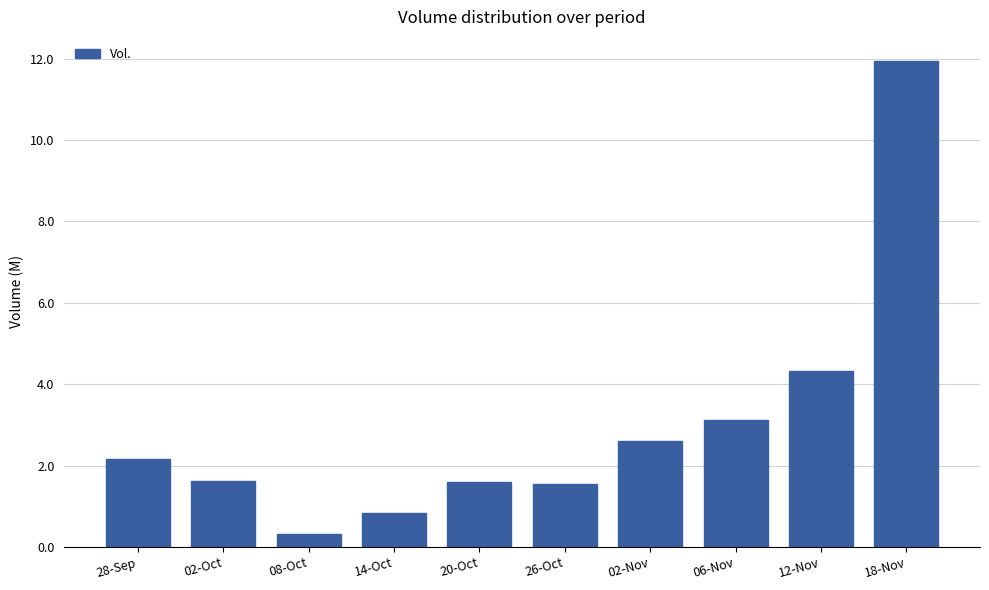

The chart shows a value of 2.2 at 12-Nov. True or false?

False